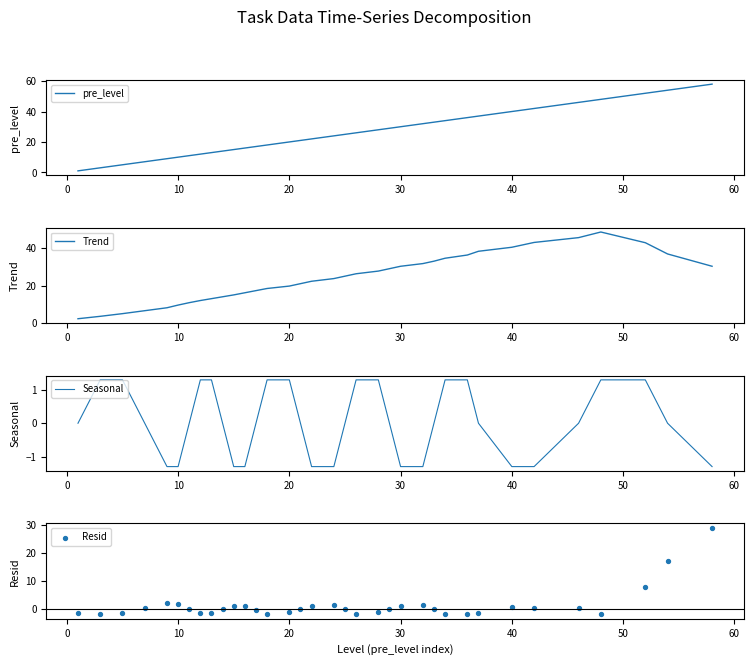

What are all the series names shown in the legend?

pre_level, Trend, Seasonal, Resid